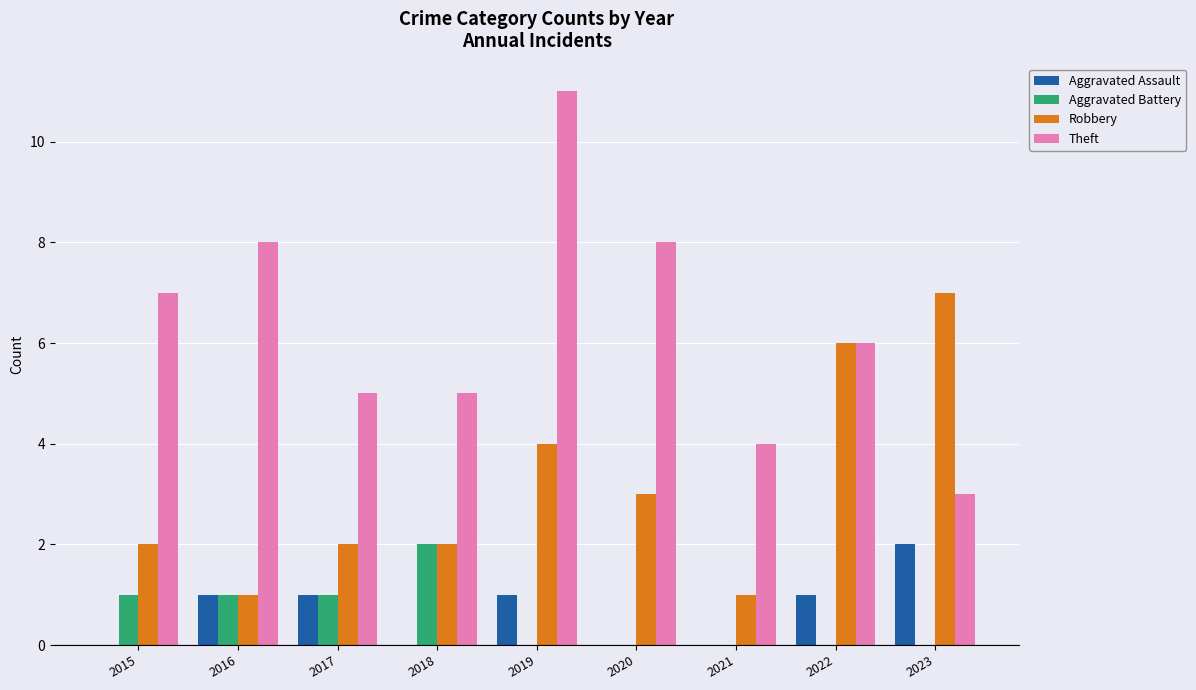

Reading left to right, what are all the values shown in this chart?

Aggravated Assault: 2015=0	2016=1	2017=1	2018=0	2019=1	2020=0	2021=0	2022=1	2023=2
Aggravated Battery: 2015=1	2016=1	2017=1	2018=2	2019=0	2020=0	2021=0	2022=0	2023=0
Robbery: 2015=2	2016=1	2017=2	2018=2	2019=4	2020=3	2021=1	2022=6	2023=7
Theft: 2015=7	2016=8	2017=5	2018=5	2019=11	2020=8	2021=4	2022=6	2023=3